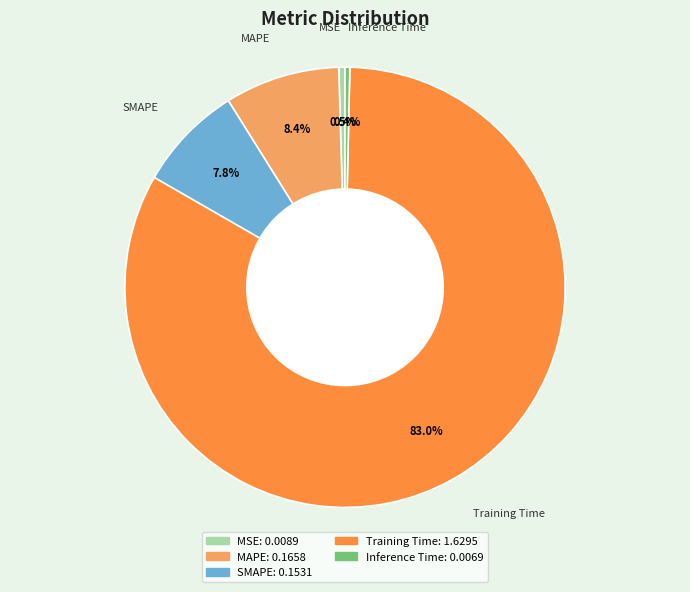

Combined, do MAPE and Inference Time account for over 50%?

No